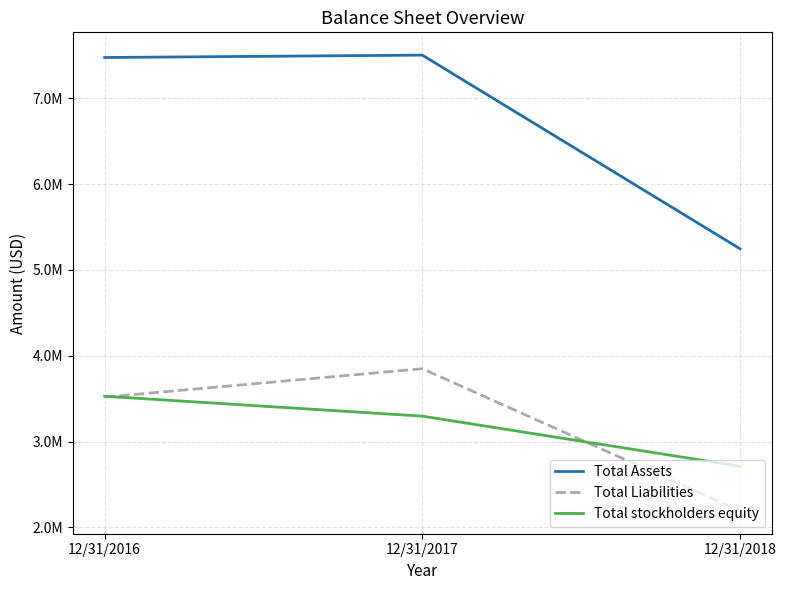

Rank the series by their maximum value, from lowest to highest.

Total stockholders equity, Total Liabilities, Total Assets